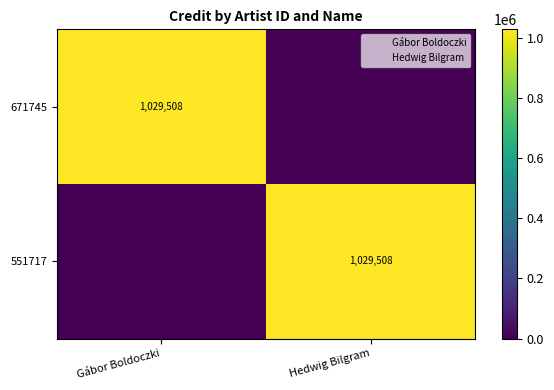

Which category has the highest value across all series?

Gábor Boldoczki